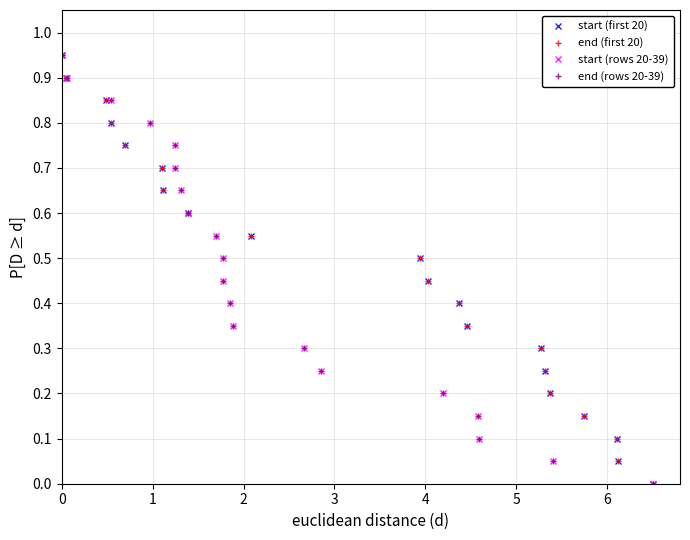

What is the average value of the start (first 20) series?

0.5